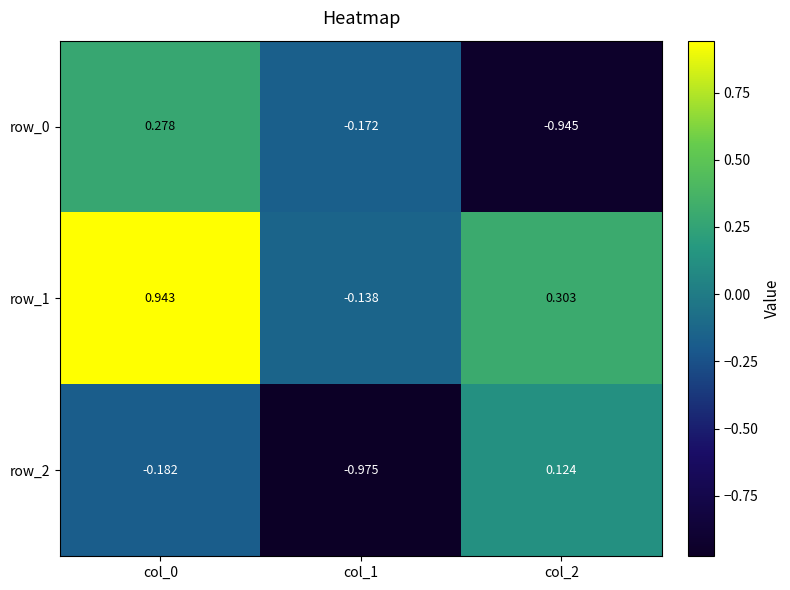

Rank the series by their maximum value, from lowest to highest.

row_2, row_0, row_1